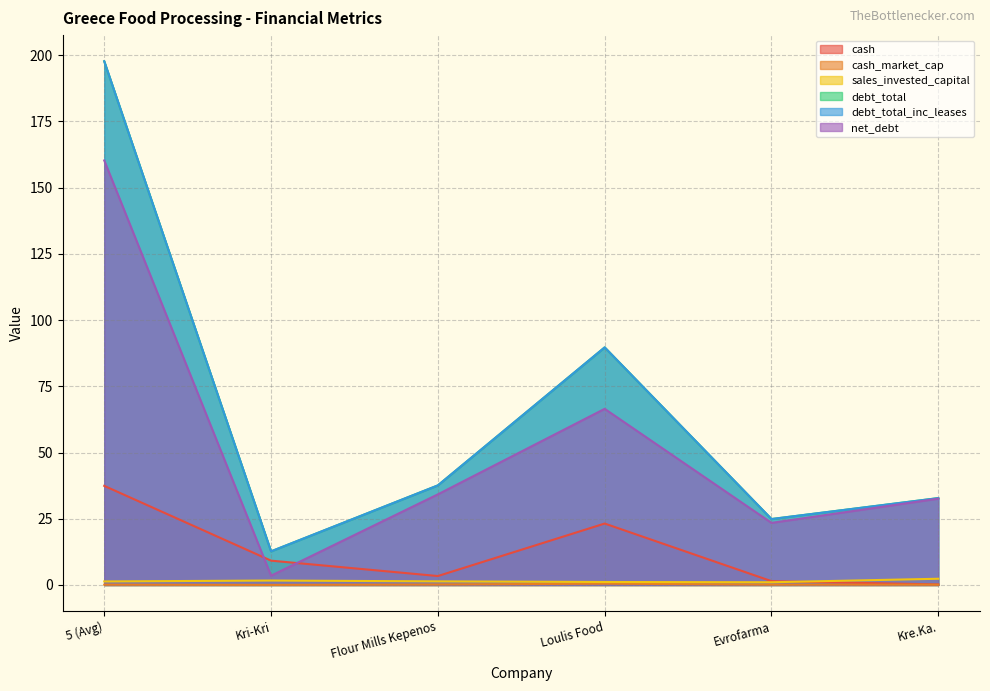

Reading right to left, what are all the values shown in this chart?

cash: 0.2	1.4	23.2	3.4	9.2	37.4
cash_market_cap: 0.1	0.1	0.5	0.2	0.0	0.1
sales_invested_capital: 2.4	1.0	1.1	1.4	1.7	1.3
debt_total: 32.8	24.9	89.7	37.6	12.7	197.7
debt_total_inc_leases: 32.8	24.9	89.7	37.6	12.7	197.7
net_debt: 32.6	23.4	66.5	34.2	3.5	160.3